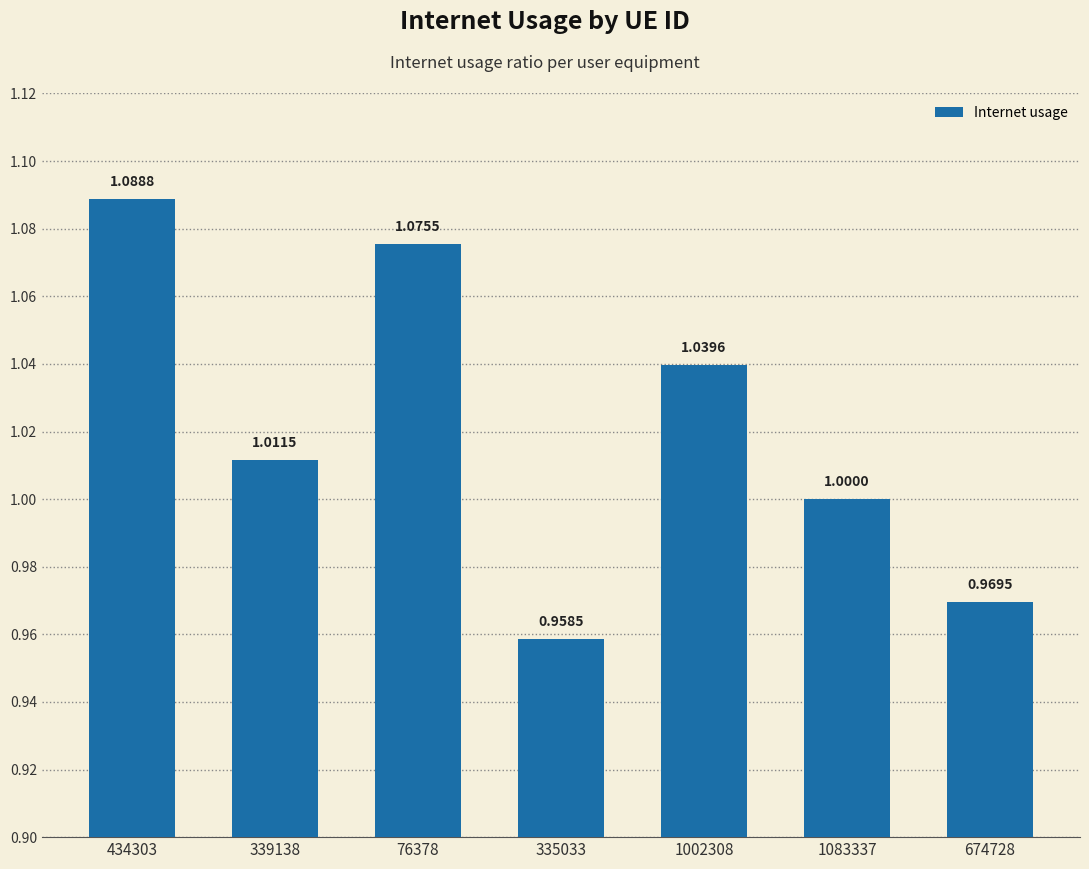

Are the bars grouped side by side (vs. stacked)?

No